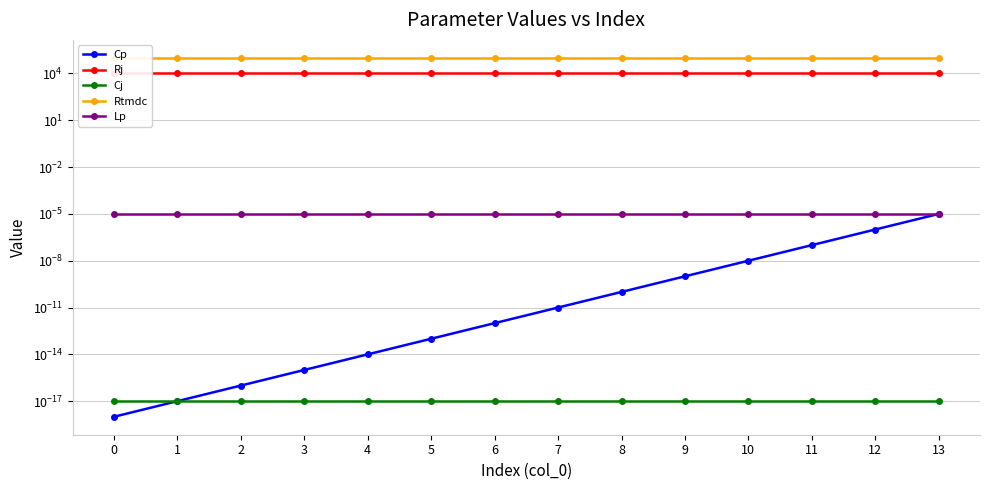

True or false: Lp has a value of 0.0 at 3.

False